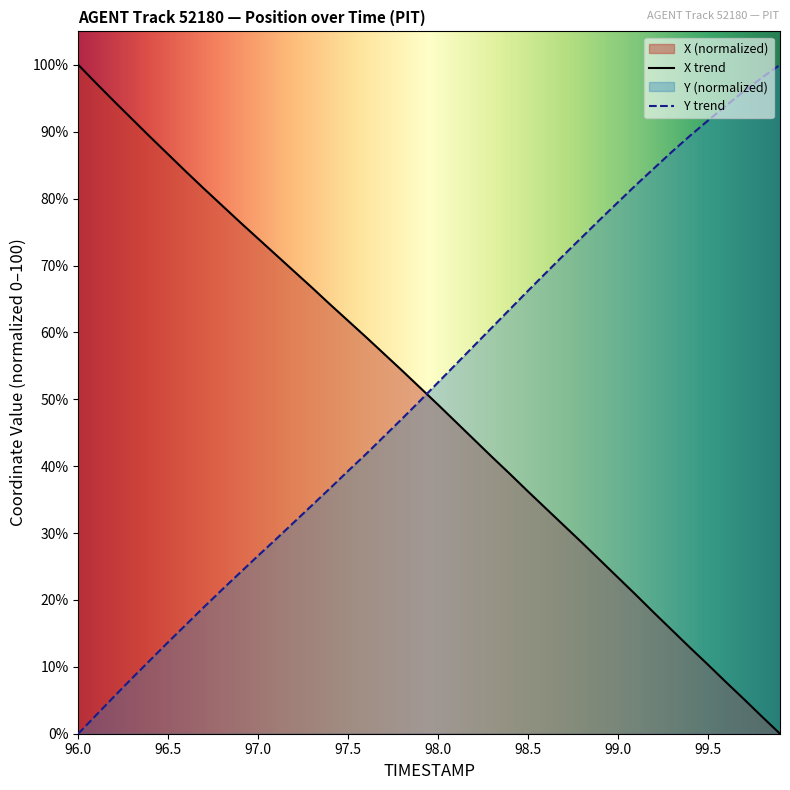

What is the difference between the maximum and minimum values in the Y trend series?

100.0